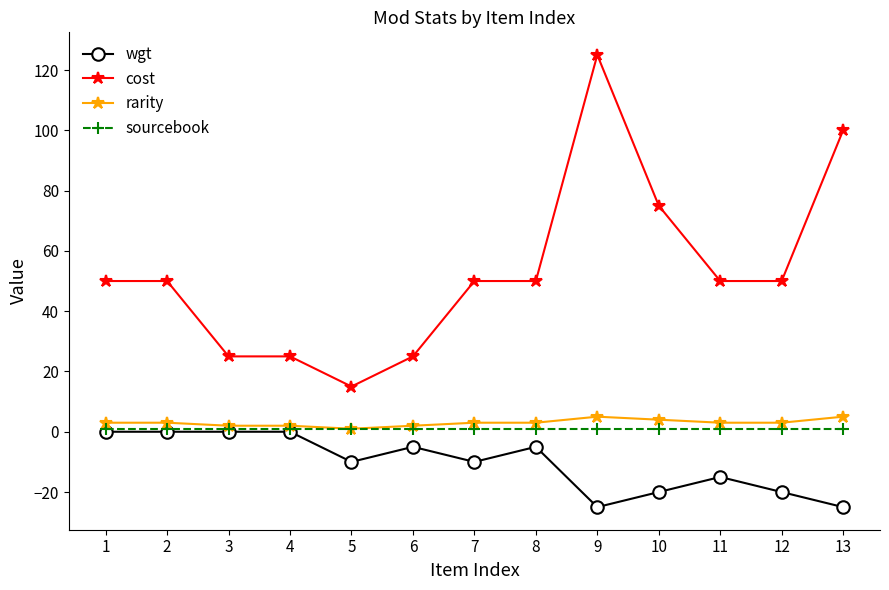

What is the value of the wgt point at the 6th from the left?

-5